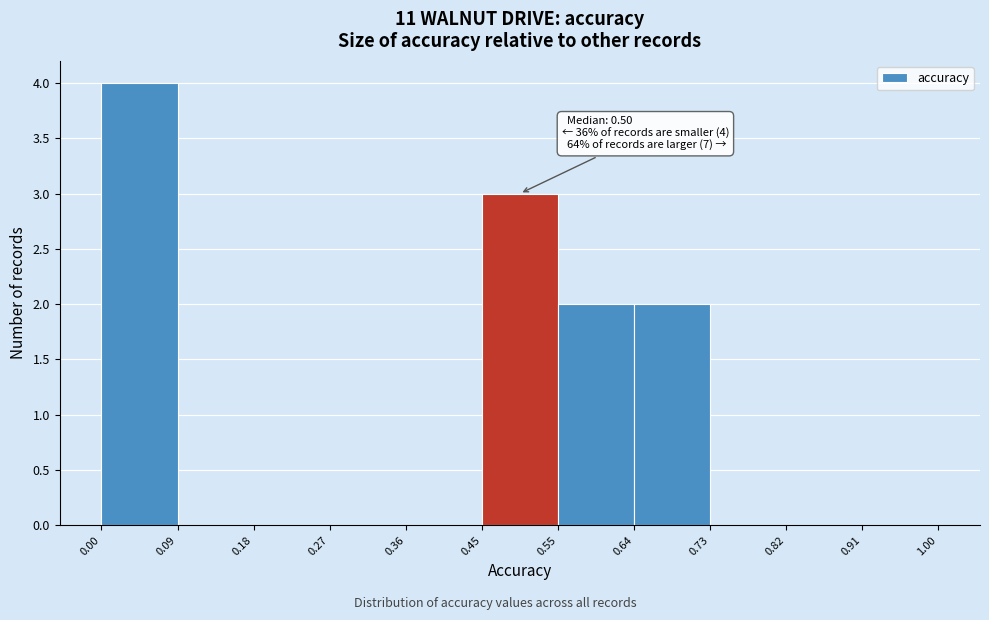

Over which range of the x-axis is the bar tallest?

0.00 to 0.09